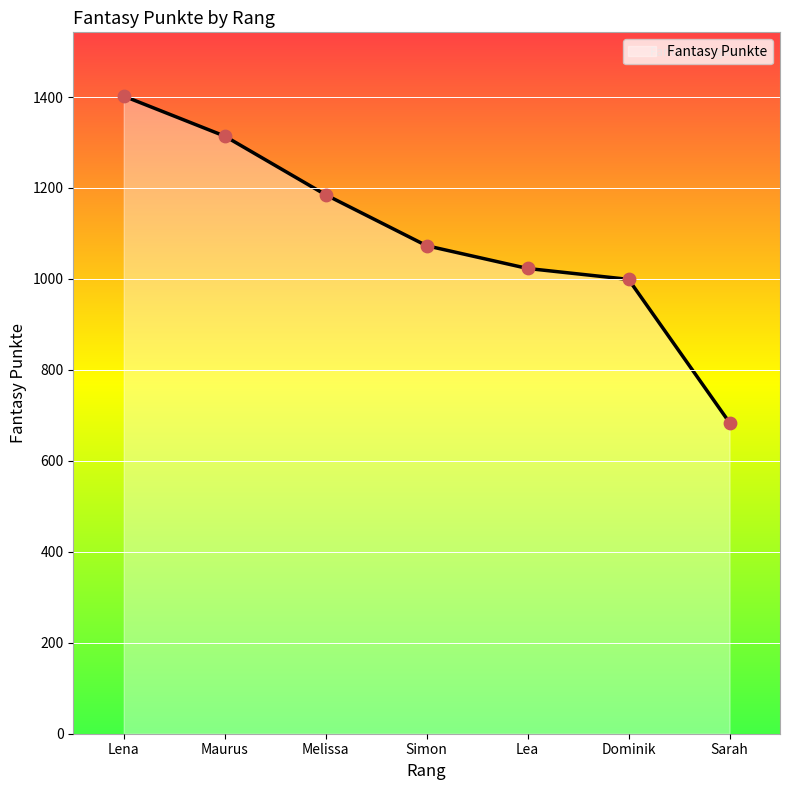

What is the change in value from Melissa to Dominik?

-186